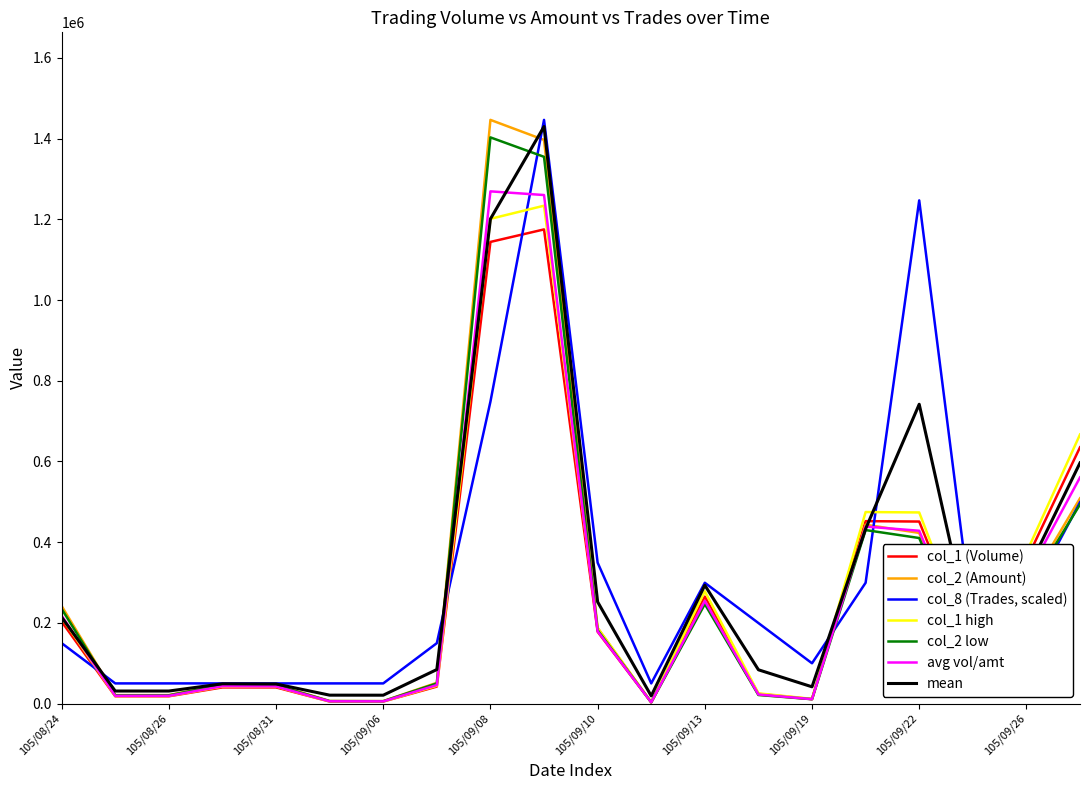

What is the maximum value for col_1 high?

1233750.0